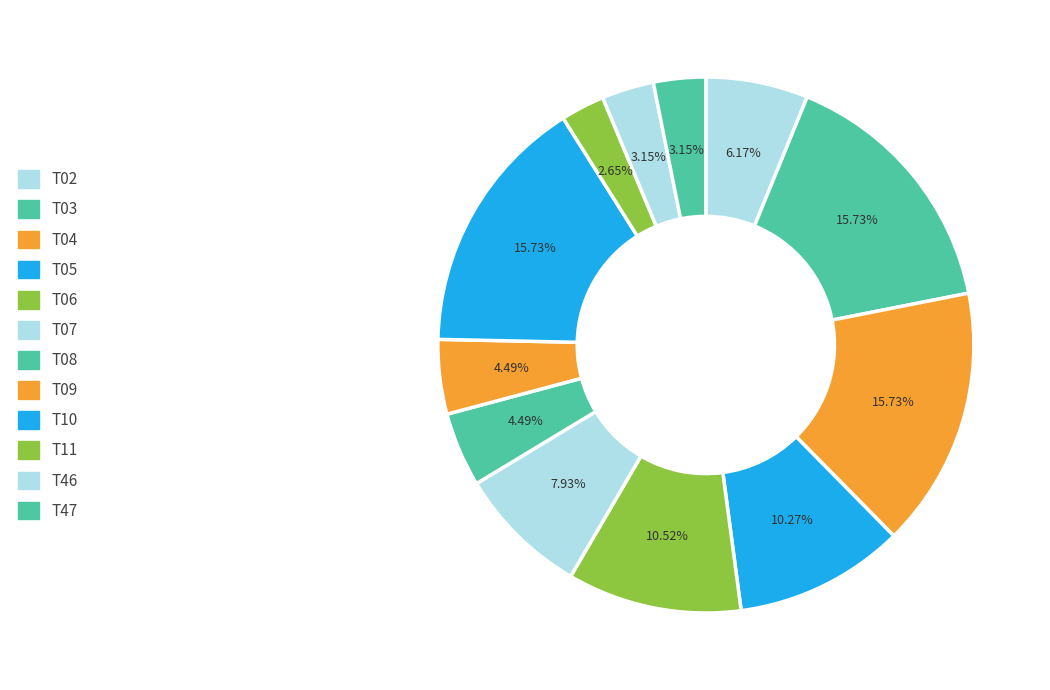

How many segments does this pie chart have?

12